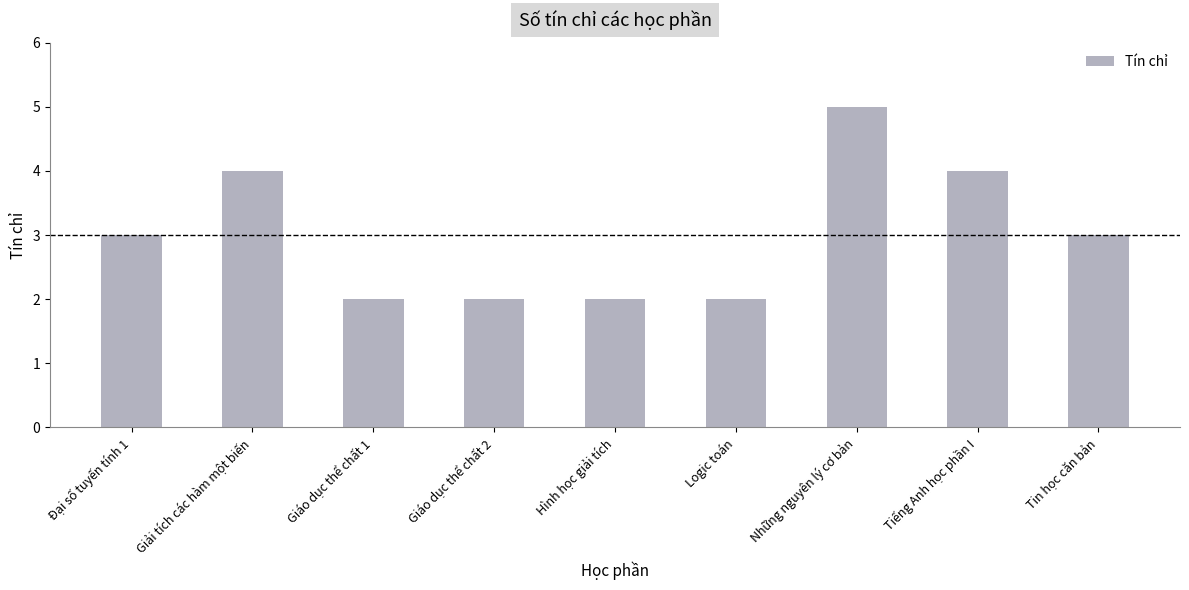

The chart shows a value of 4 at Tiếng Anh học phần I. True or false?

True